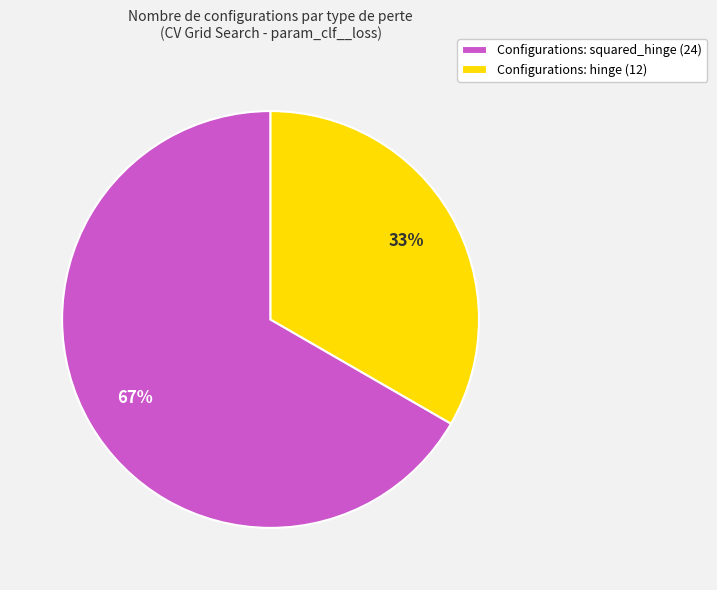

What is the ratio of the value at Configurations: hinge (12) to the value at Configurations: squared_hinge (24)?

0.5